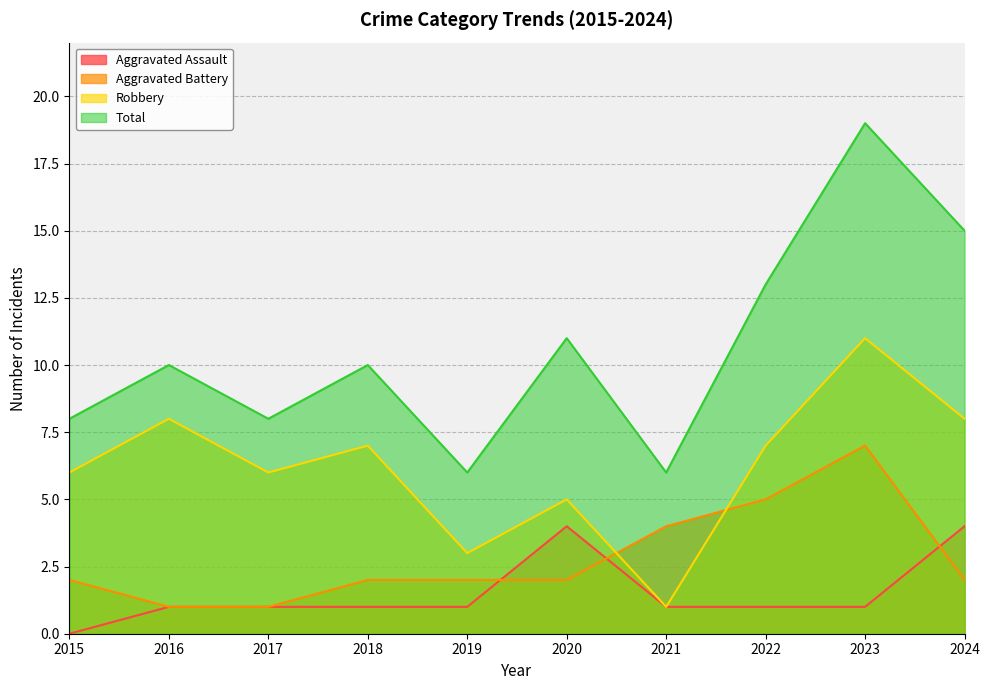

At 2015, list the series in order from smallest to largest.

Aggravated Assault, Aggravated Battery, Robbery, Total